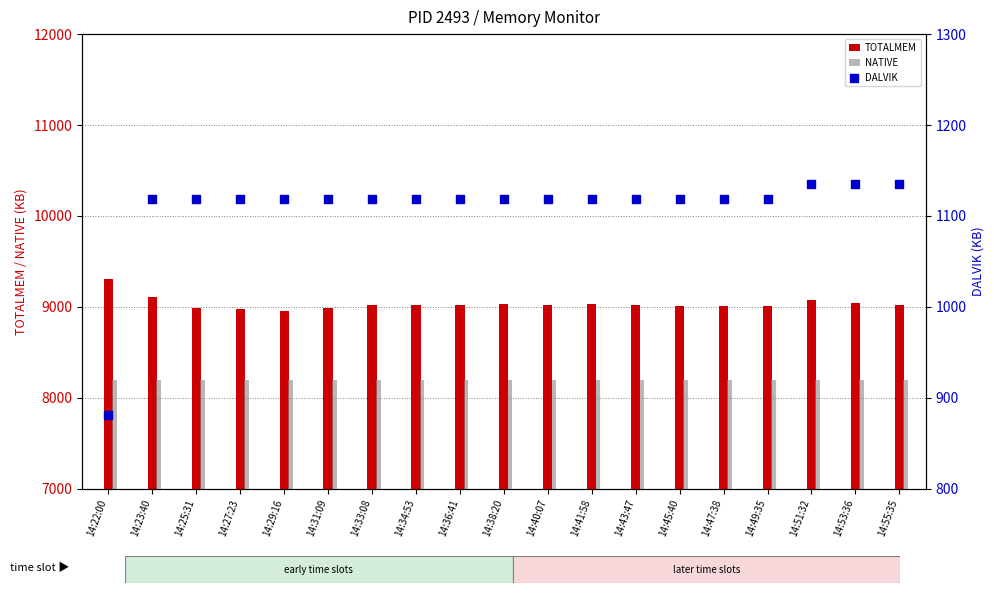

What are all the series names shown in the legend?

TOTALMEM, NATIVE, DALVIK